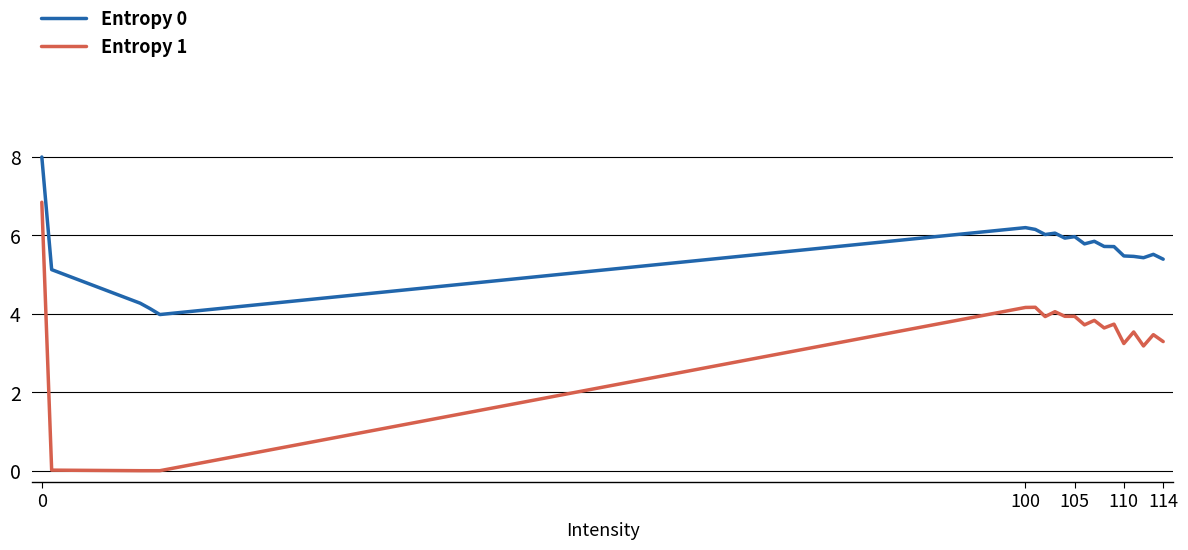

What is the difference between the maximum and minimum values in the Entropy 0 series?

4.0